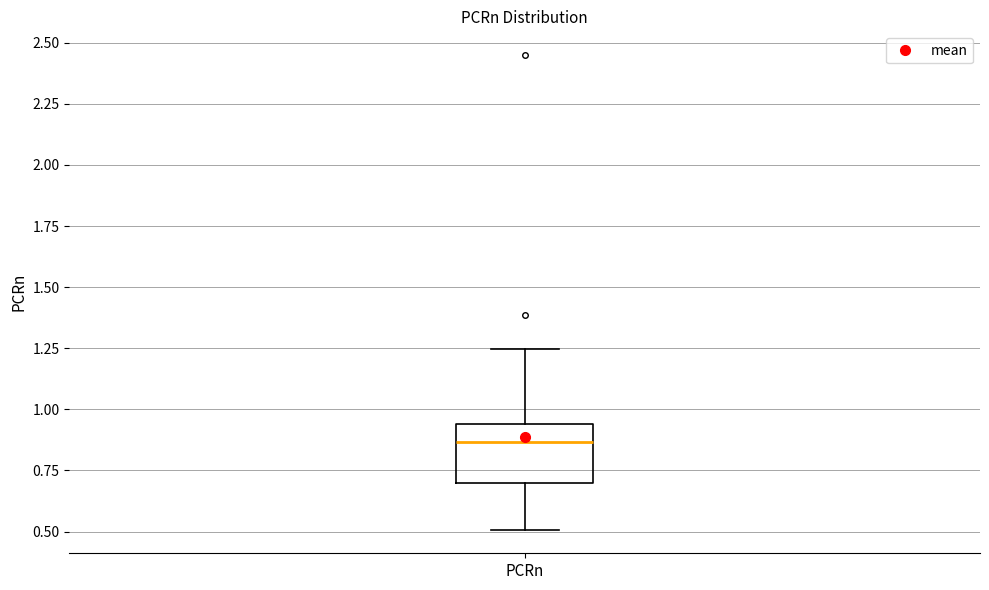

Where does the median line of the box for PCRn sit on the y-axis? The values are not printed on the chart, so give them approximately, as read against the axis.

0.85